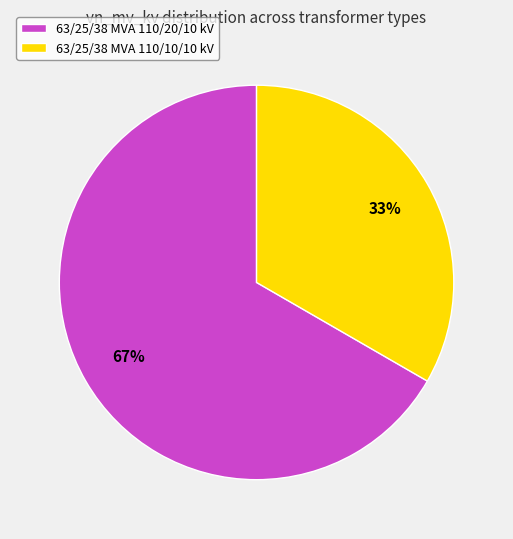

Which slice represents more than half of the pie?

63/25/38 MVA 110/20/10 kV